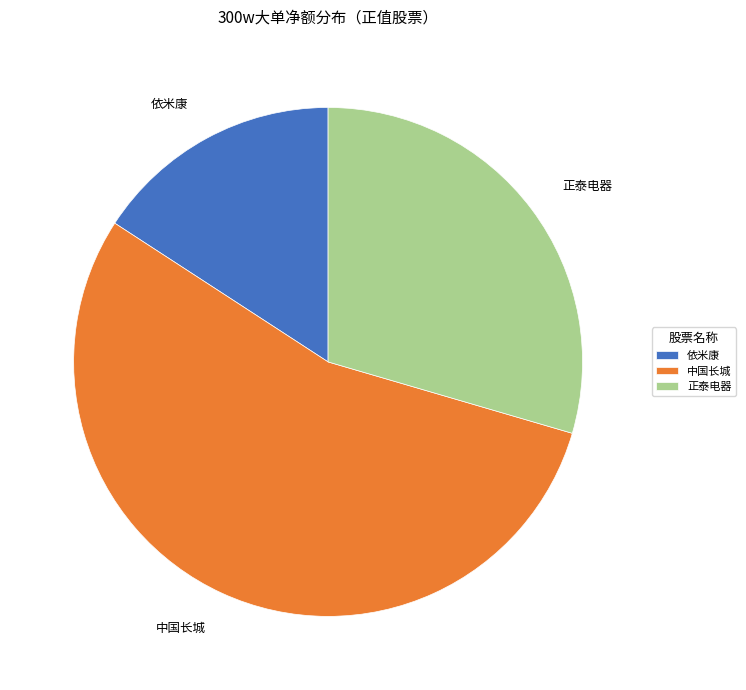

Which category accounts for the majority?

中国长城